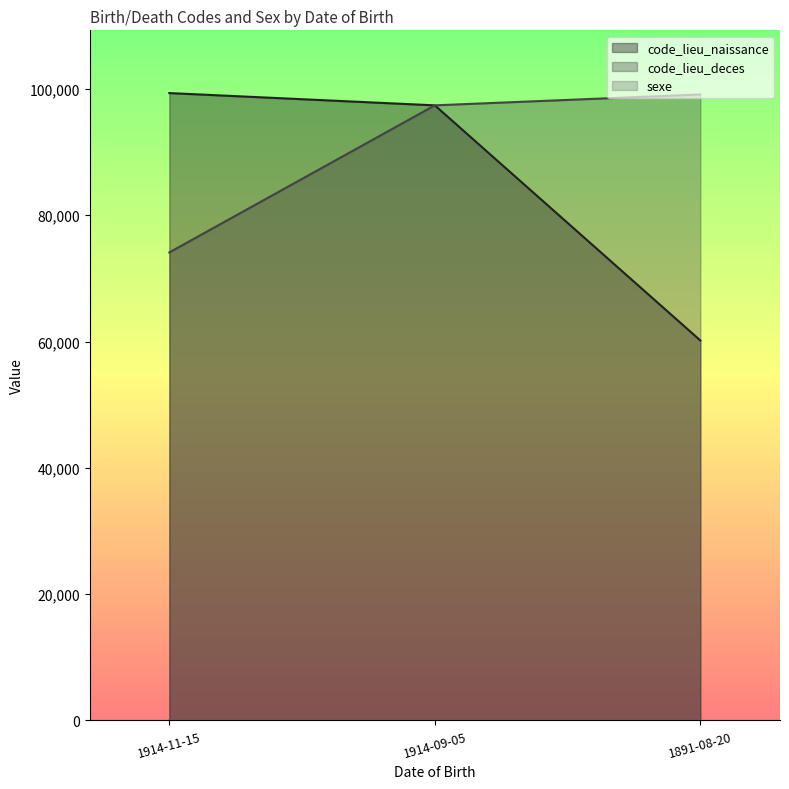

Is the value of sexe at 1891-08-20 greater than the value of code_lieu_naissance at 1914-11-15?

No